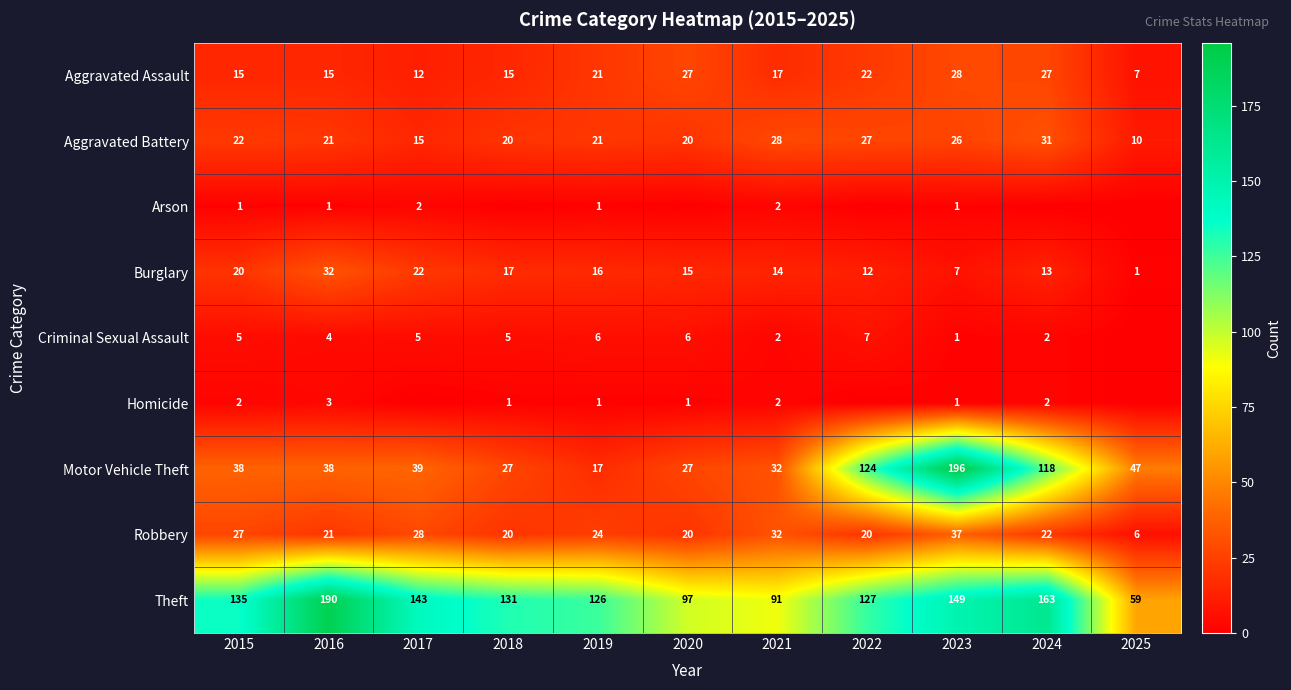

Between 2019 and 2021, which series saw the biggest shift?

Theft